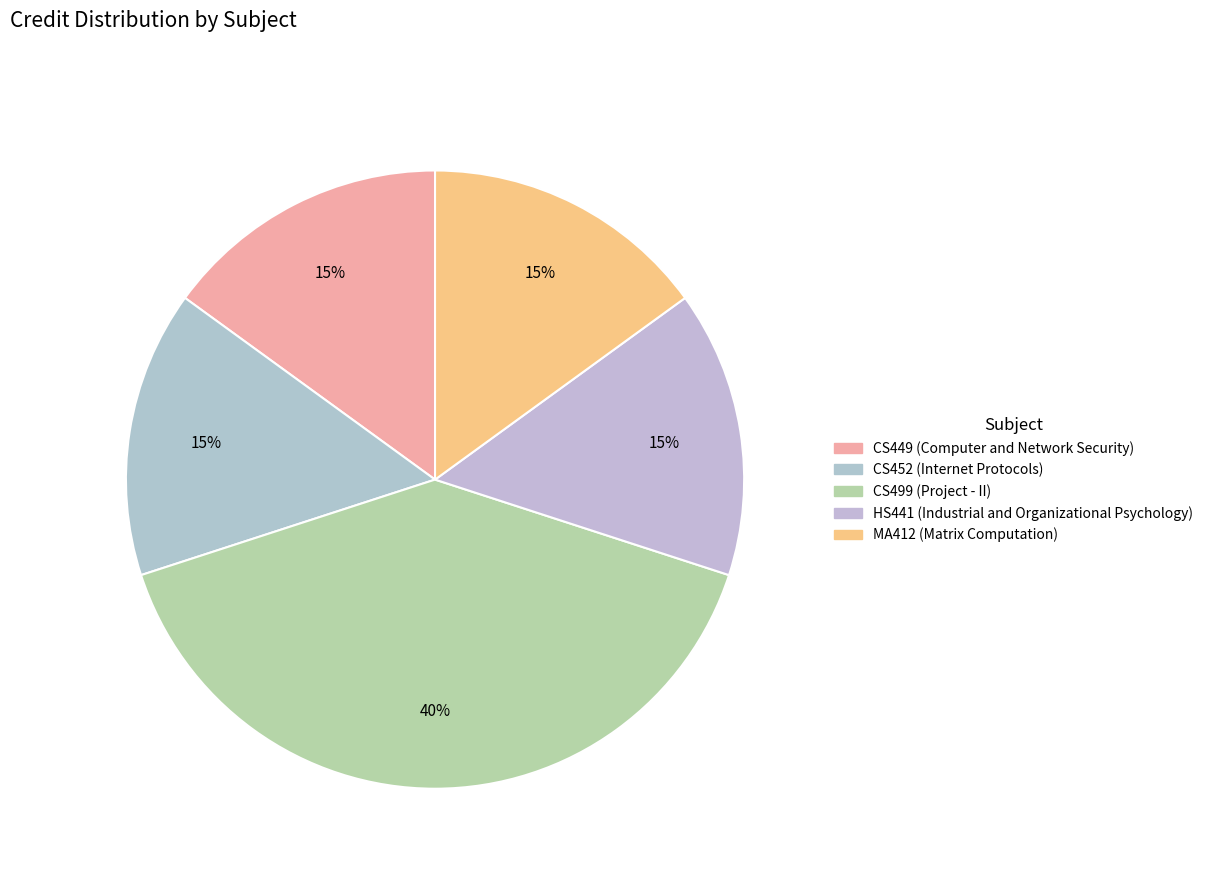

Which slice is the largest?

CS499 (Project - II)